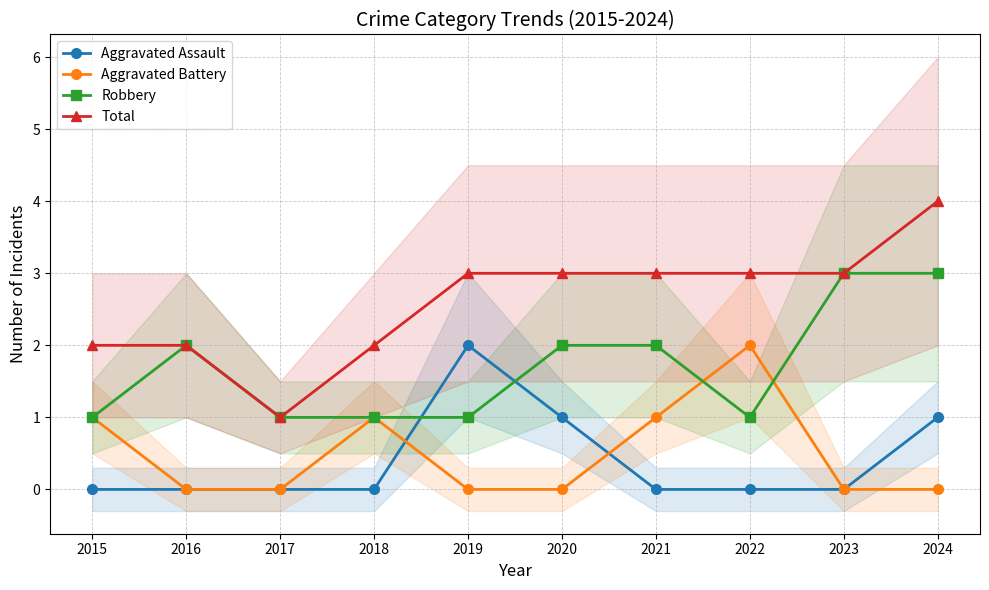

The value of Aggravated Battery at 2020 is 0. True or false?

True